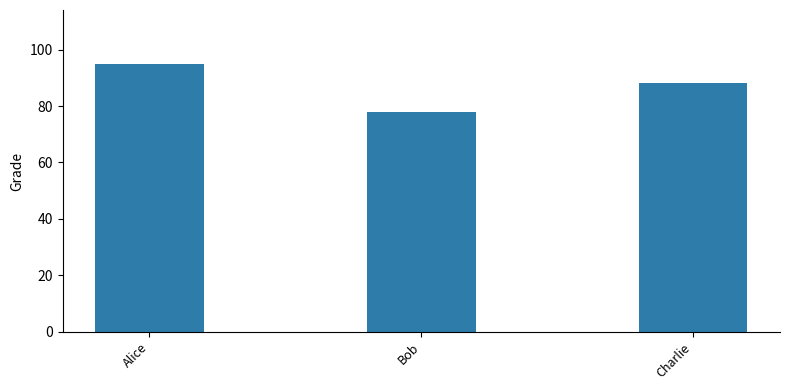

What is the greatest value displayed?

95